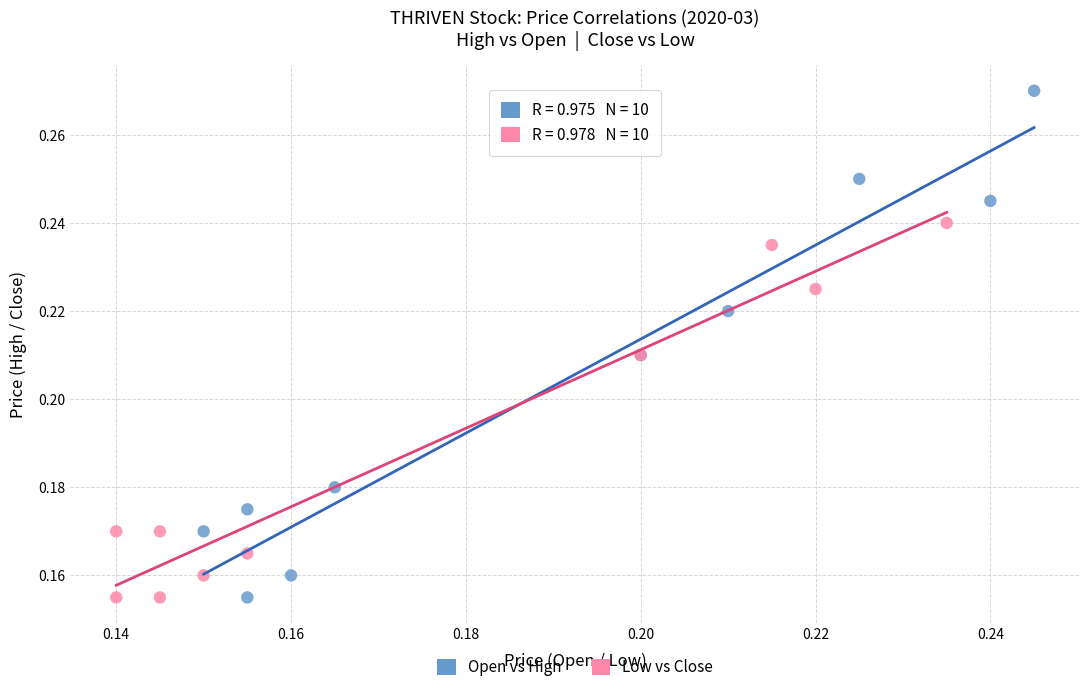

Which series has the largest Y range (max minus min)?

Open vs High